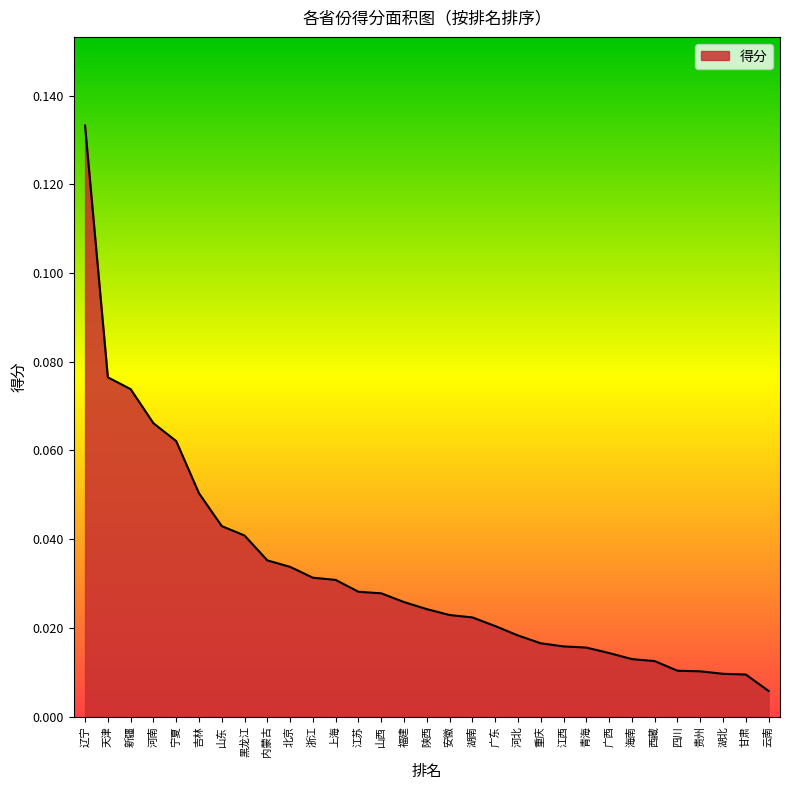

Which has a higher value, 四川 or 海南?

海南